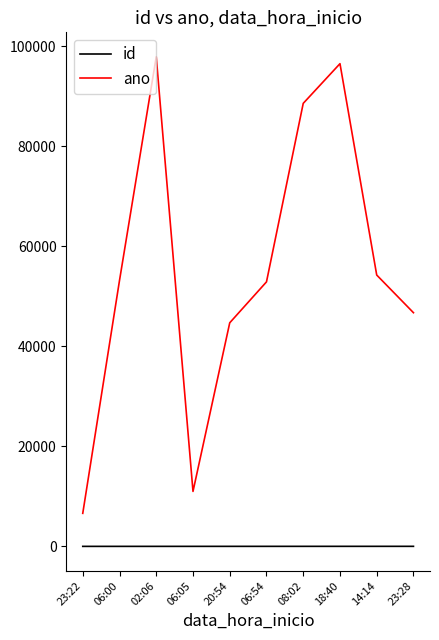

At which label does ano reach its minimum?

23:22